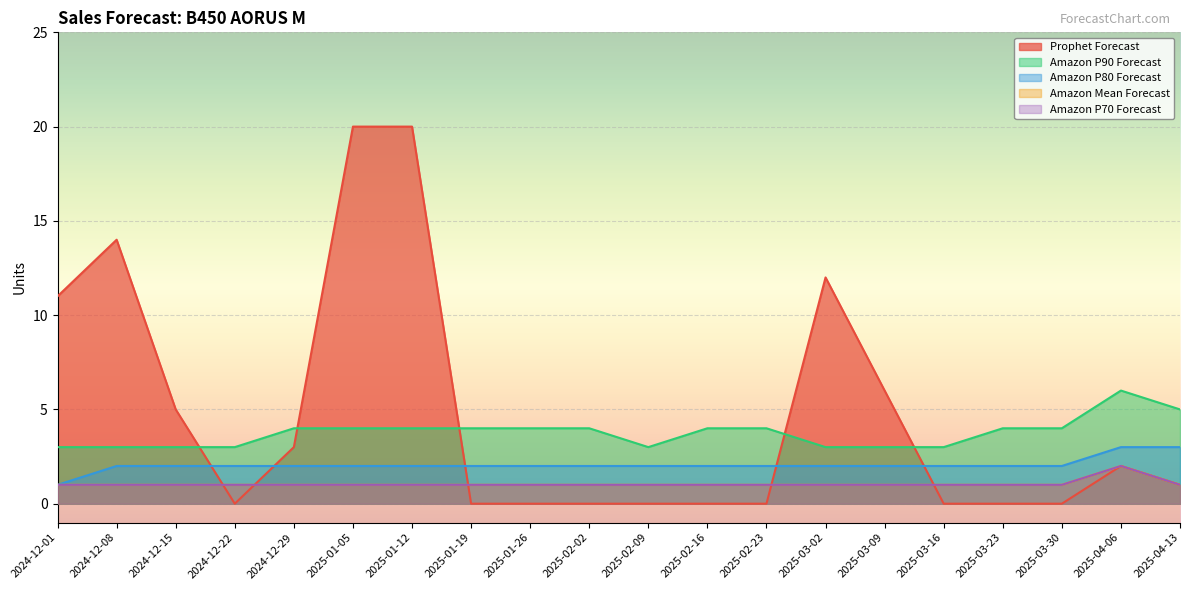

True or false: Prophet Forecast has more than 0 points higher than both neighbors.

True